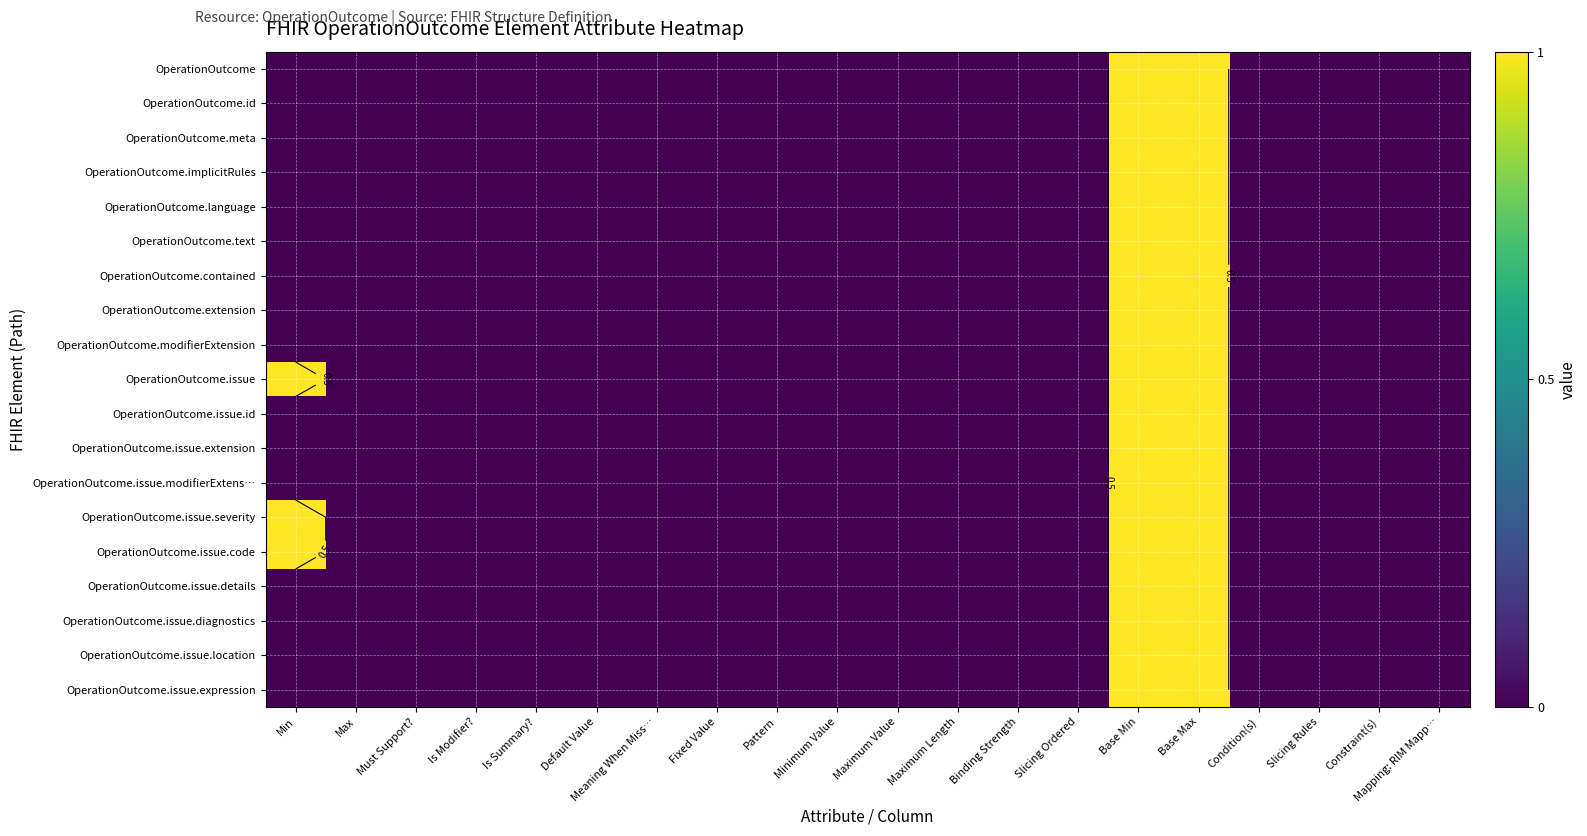

At how many categories does at least one series exceed 0?

3